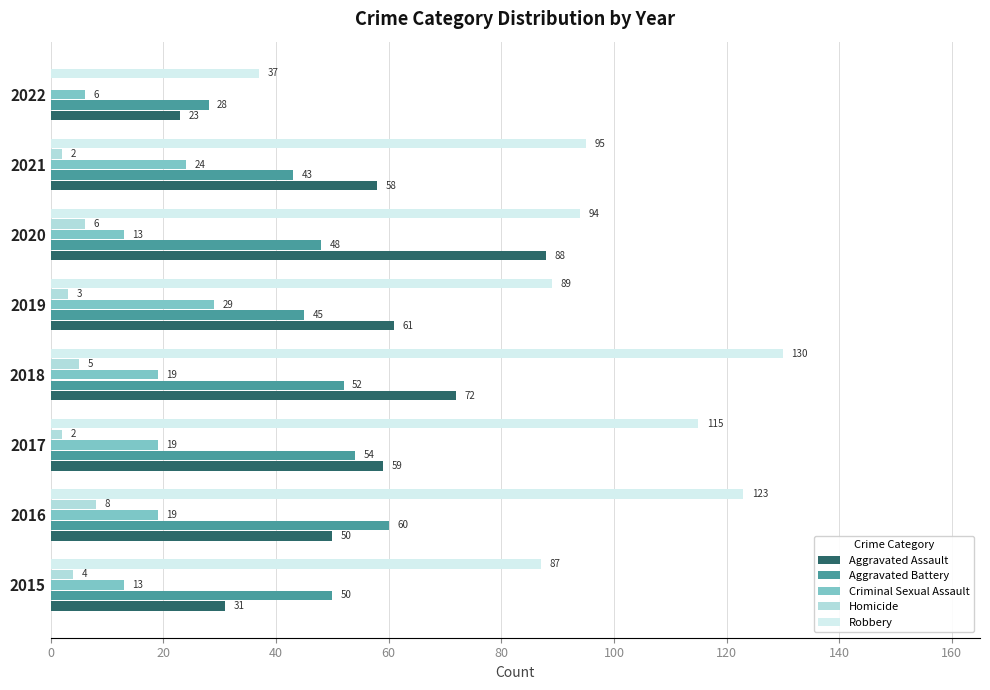

At which label is Robbery closest to 83?

2015